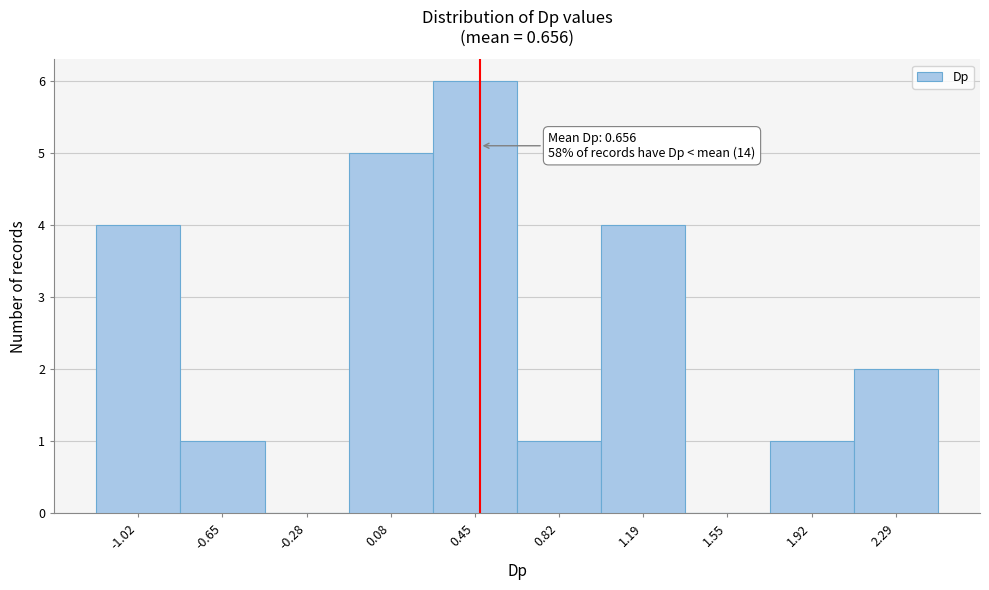

Reading right to left, list all the values displayed in this chart.

2.29=2	1.92=1	1.55=0	1.19=4	0.82=1	0.45=6	0.08=5	-0.28=0	-0.65=1	-1.02=4